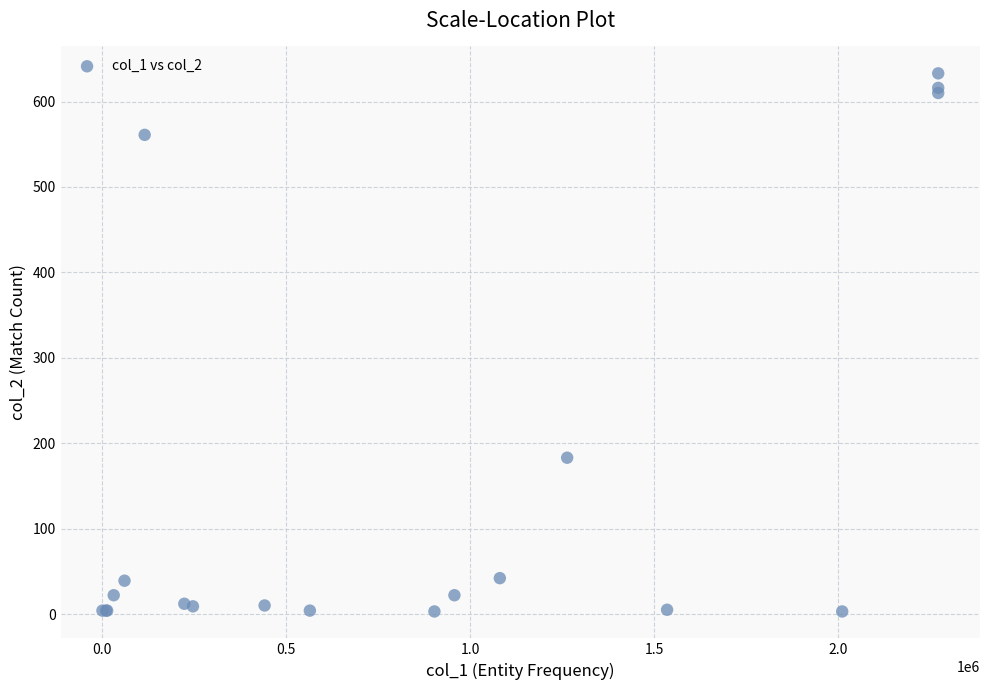

What Y value in the scatter plot is closest to 318?

183